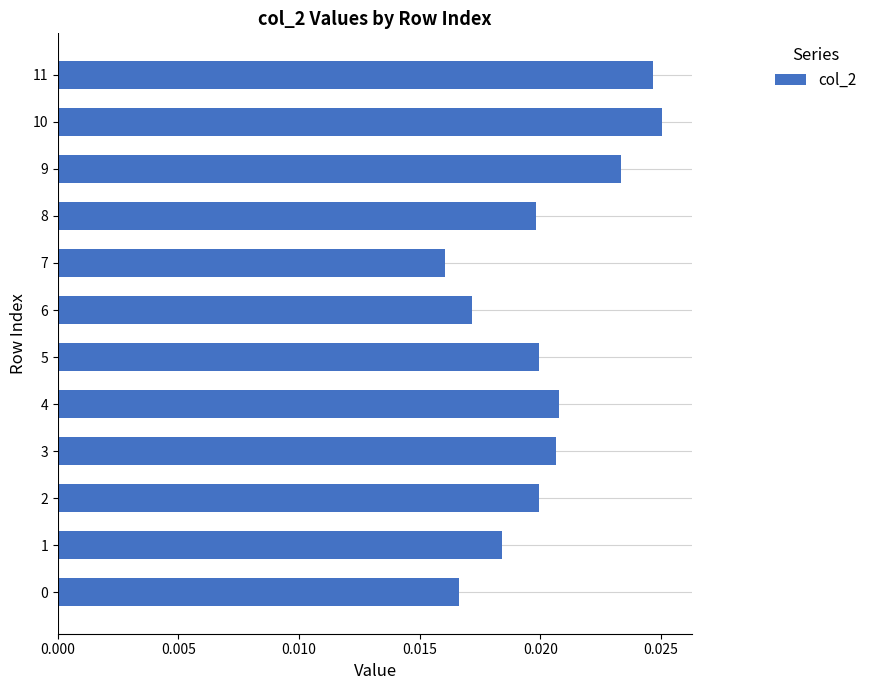

Which label corresponds to the smallest value in the chart?

7